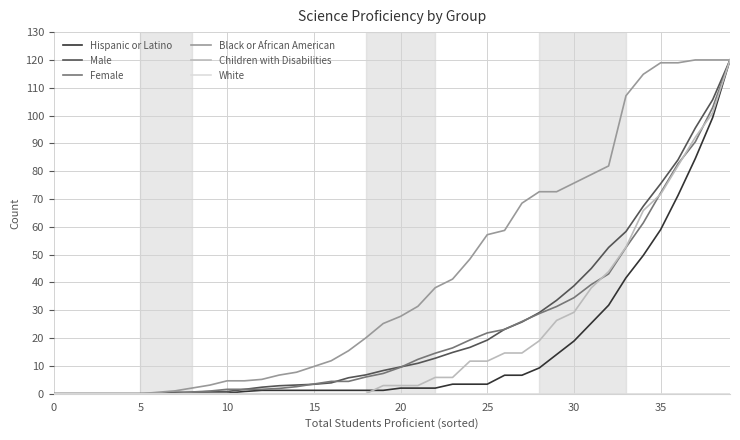

What is the difference between the second highest and second lowest values in the Black or African American series?

120.0